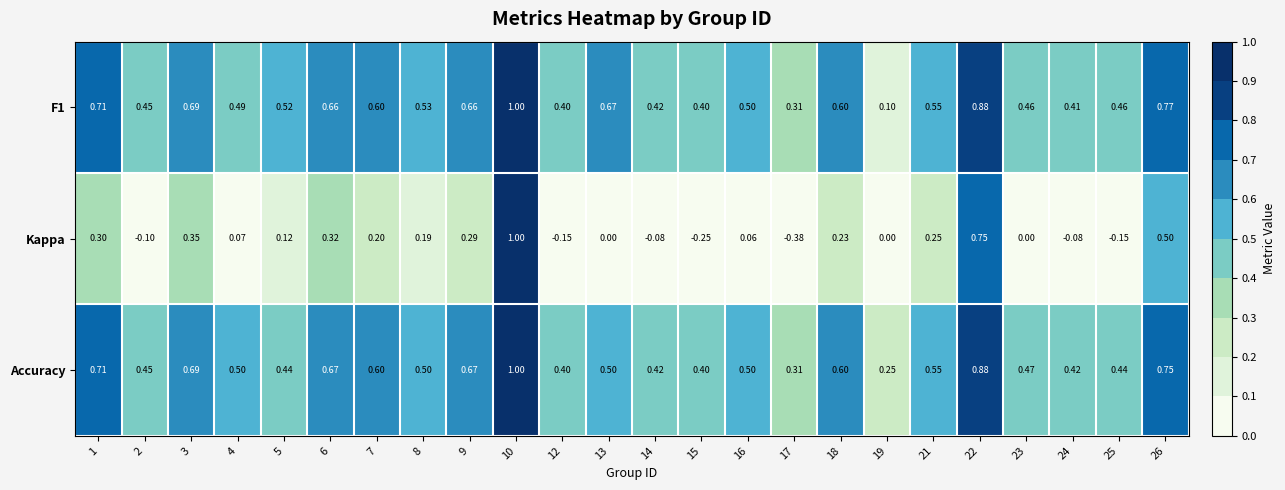

Between 1 and 13, which series saw the biggest shift?

Kappa